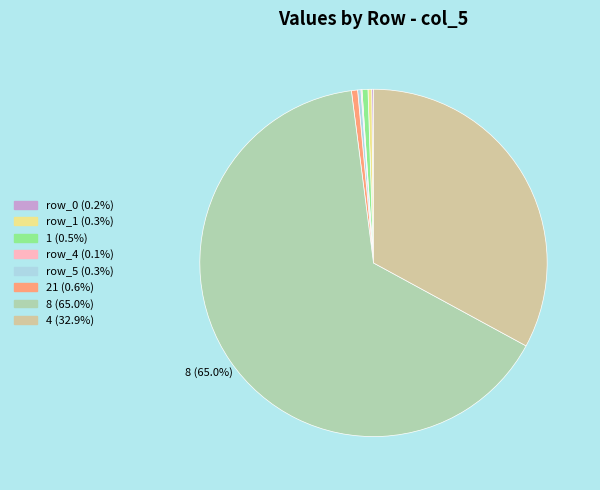

Does any single category account for the majority?

Yes